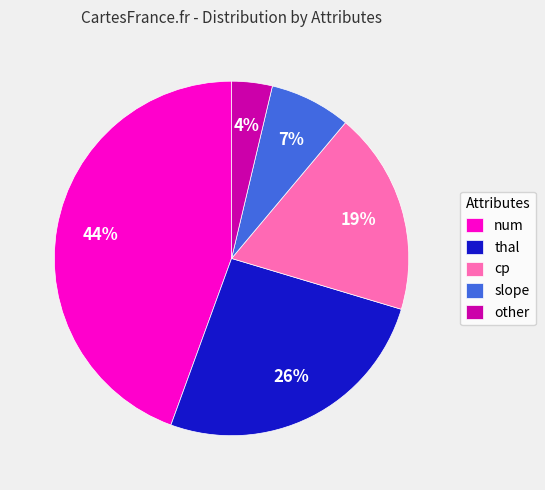

Is it true that other is 15% of the pie?

False